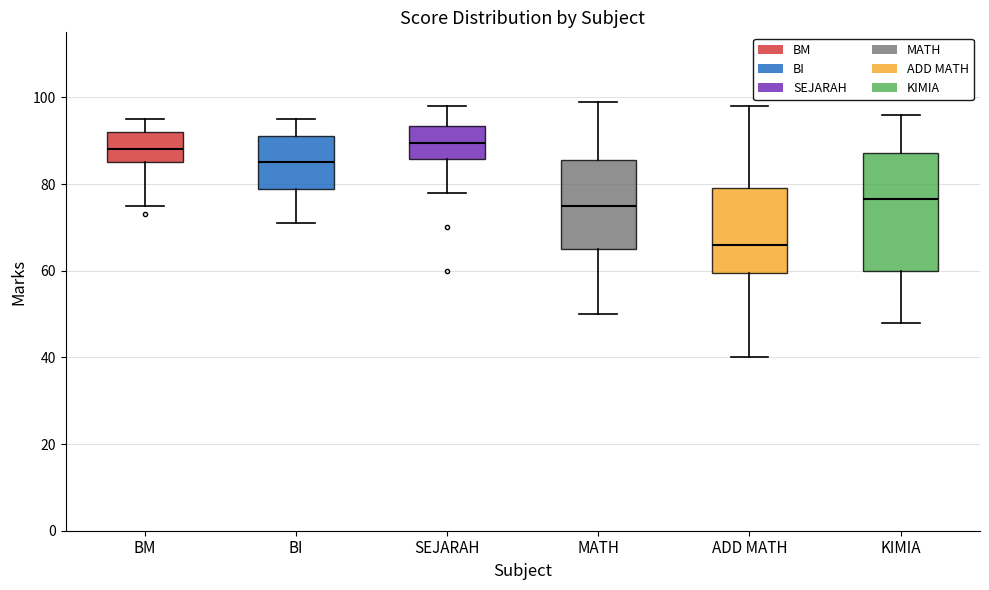

Where does the upper whisker of the box for BI end on the y-axis? The values are not printed on the chart, so give them approximately, as read against the axis.

96